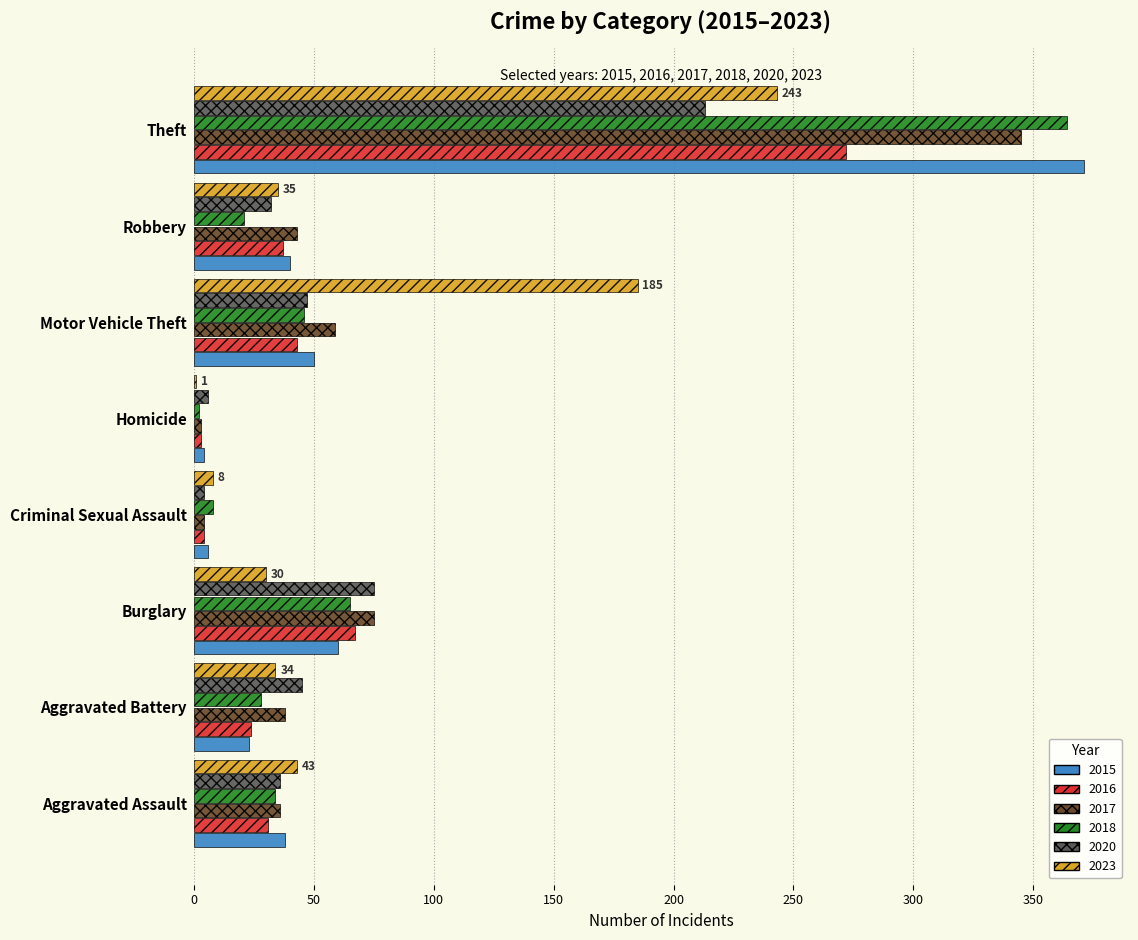

At which label is 2017 closest to 174?

Burglary